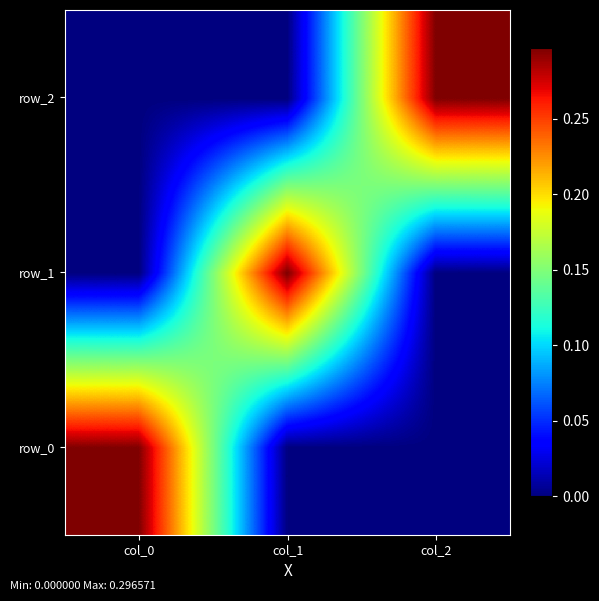

Between col_0 and col_2, which series saw the biggest shift?

row_0